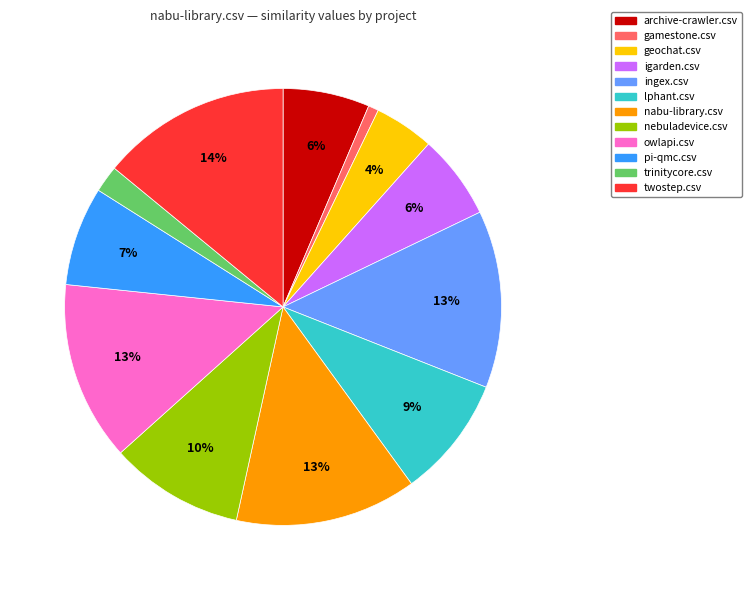

Is owlapi.csv the majority of the pie?

No